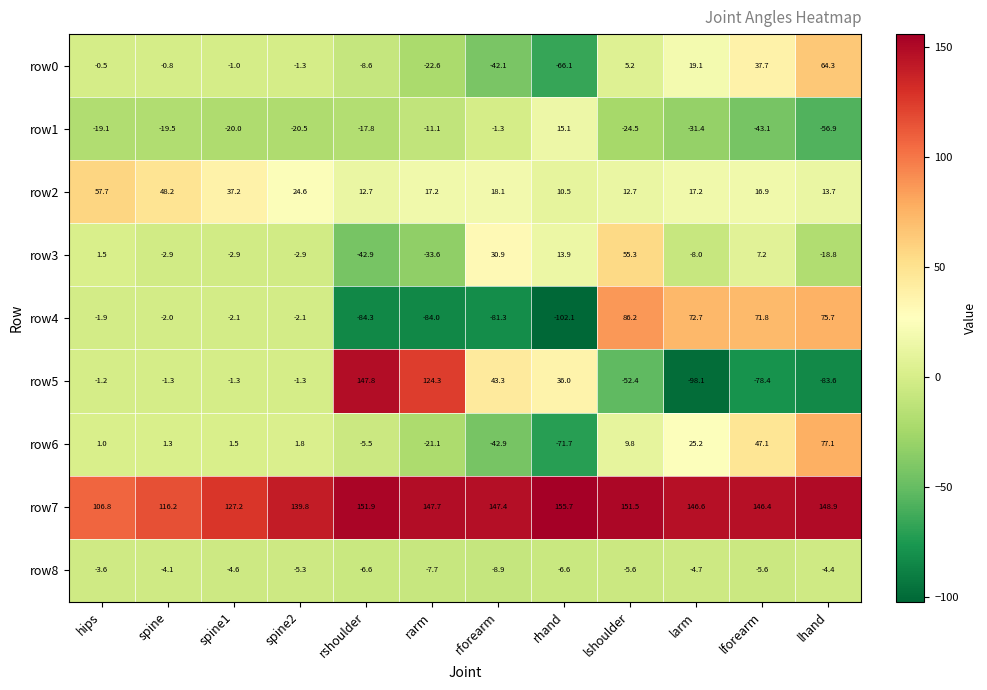

Between spine1 and rhand, which series saw the biggest shift?

row4